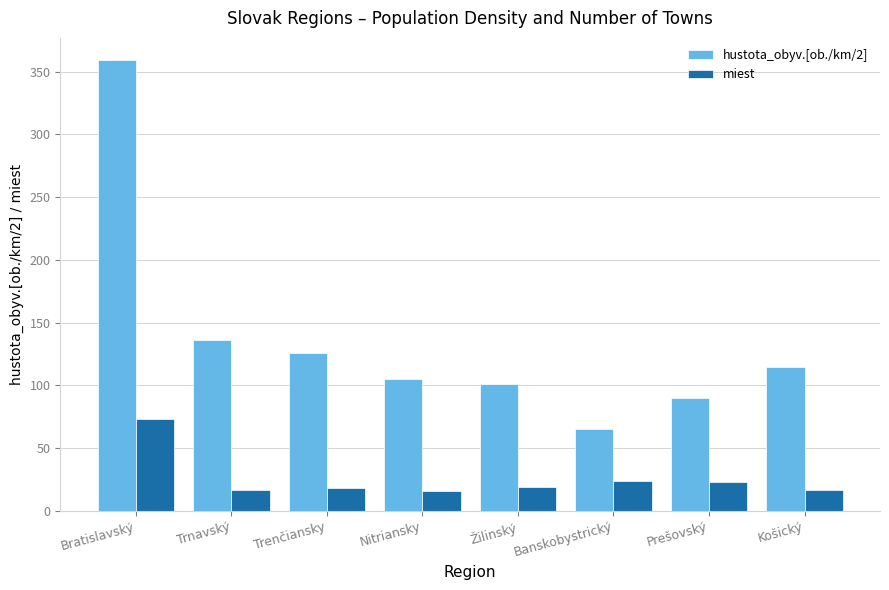

What is the sum of the miest values at Trenčiansky and Banskobystrický?

42